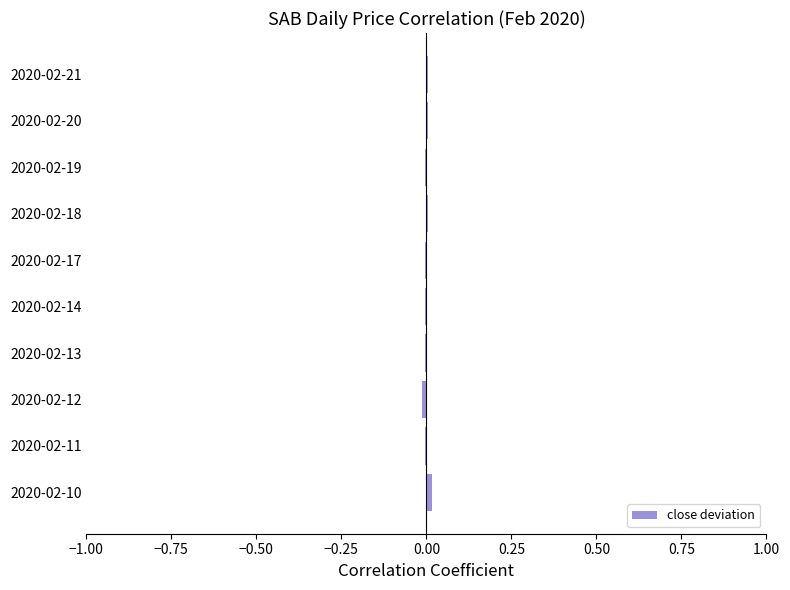

The value at 2020-02-17 is -0.0. True or false?

True